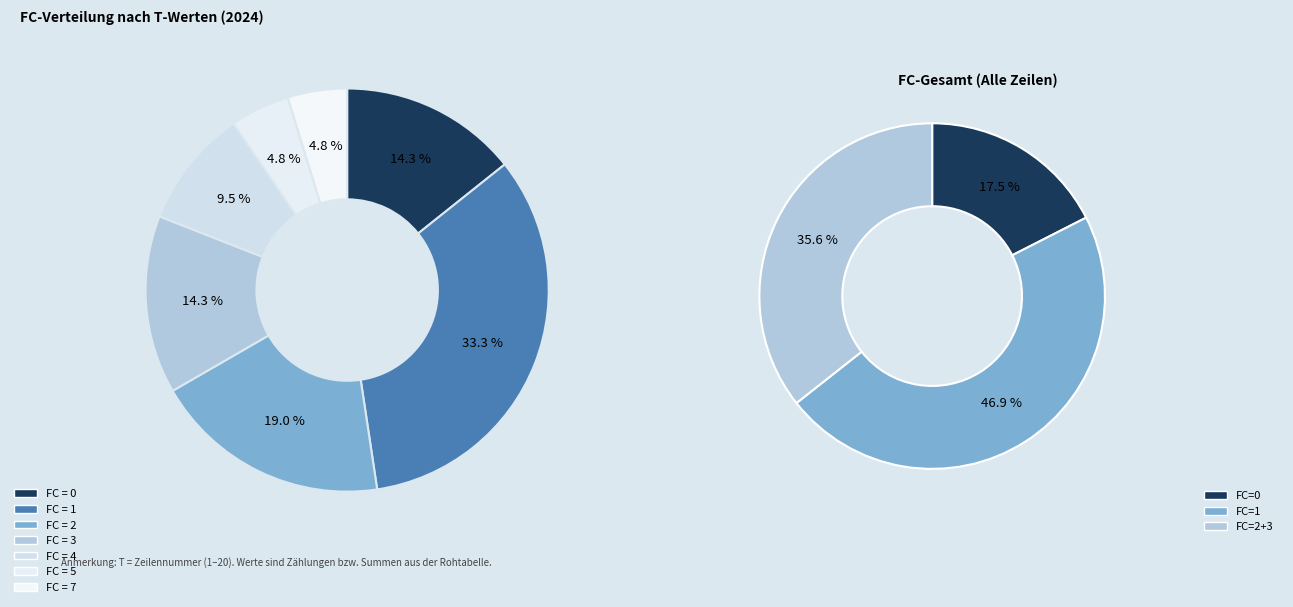

Combined, what portion of the pie is 5 and 7?

9.5%